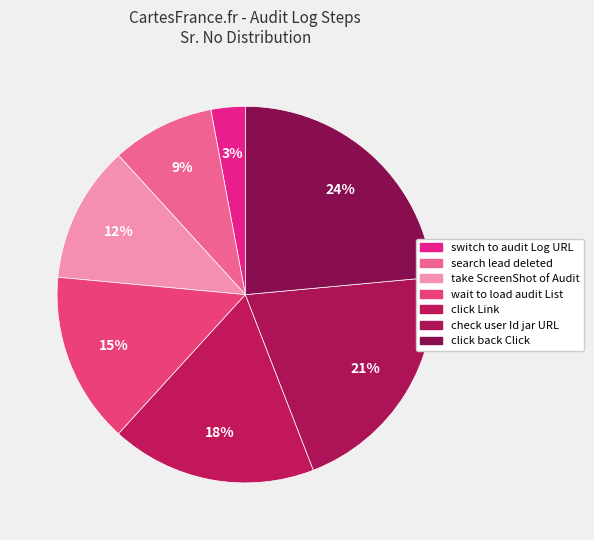

Which has a higher value, click Link or search lead deleted?

click Link